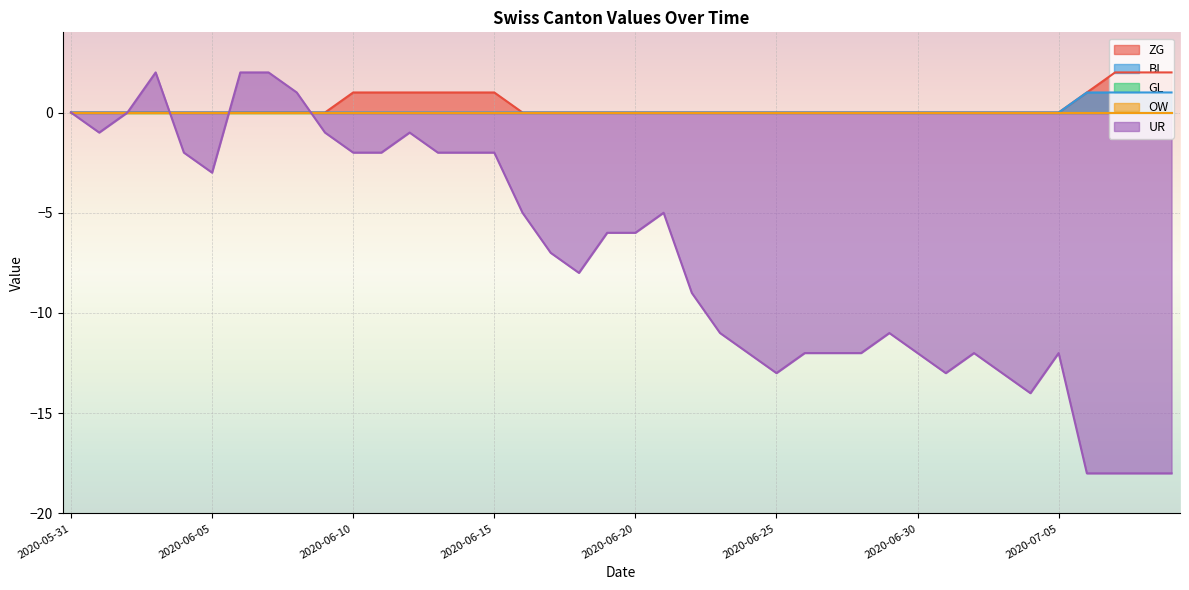

Reading left to right, extract all data points from this chart.

ZG: 0	0	0	0	0	0	0	0	0	0	1	1	1	1	1	1	0	0	0	0	0	0	0	0	0	0	0	0	0	0	0	0	0	0	0	0	1	2	2	2
BL: 0	0	0	0	0	0	0	0	0	0	0	0	0	0	0	0	0	0	0	0	0	0	0	0	0	0	0	0	0	0	0	0	0	0	0	0	1	1	1	1
UR: 0	-1	0	2	-2	-3	2	2	1	-1	-2	-2	-1	-2	-2	-2	-5	-7	-8	-6	-6	-5	-9	-11	-12	-13	-12	-12	-12	-11	-12	-13	-12	-13	-14	-12	-18	-18	-18	-18